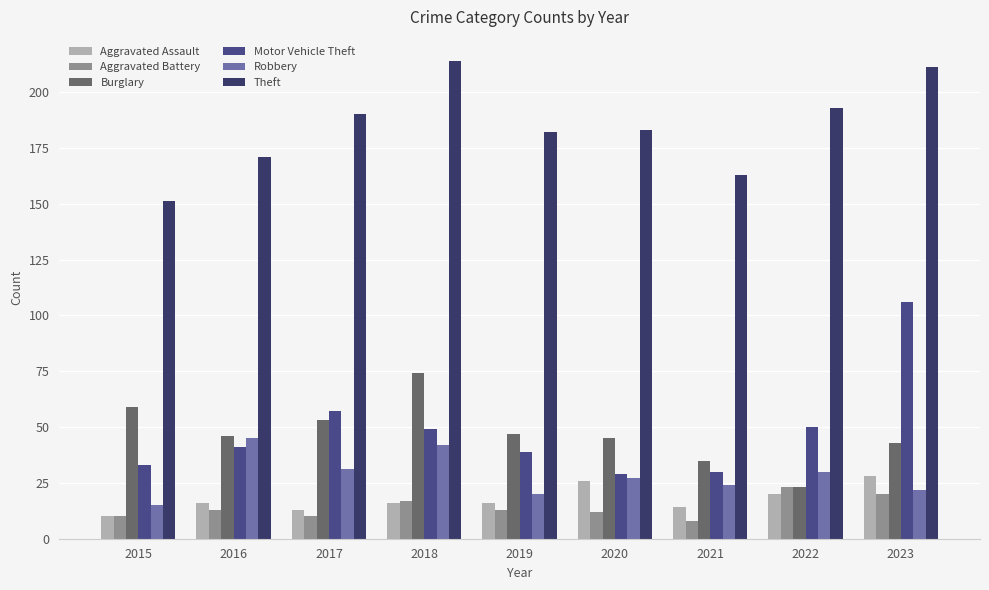

The value of Aggravated Battery at 2021 is 13. True or false?

False